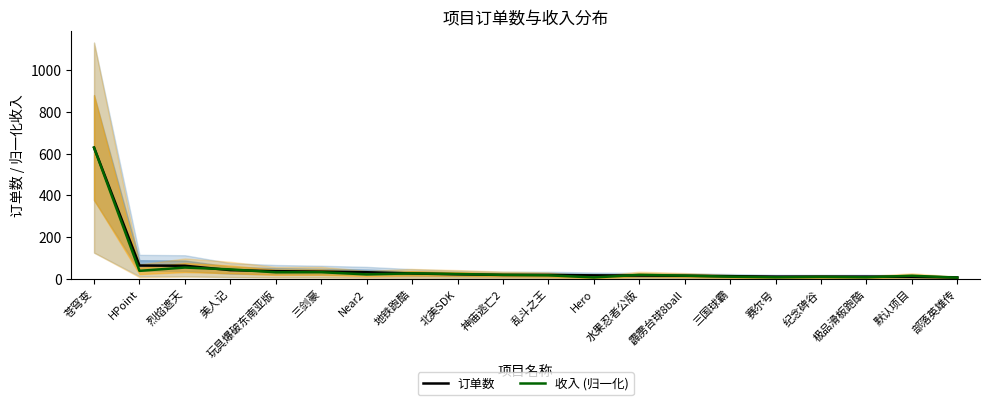

At which label is 收入 (归一化) closest to 317?

烈焰遮天